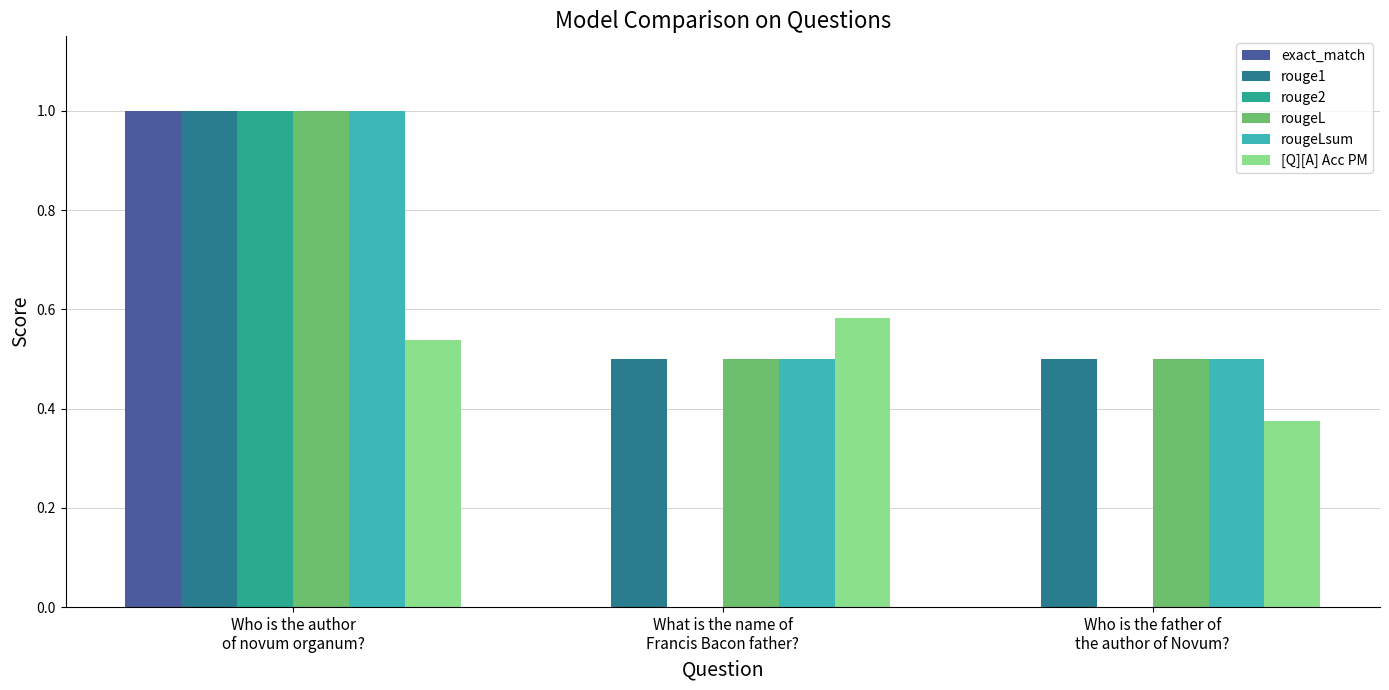

What is the sum of all rougeLsum values?

2.0